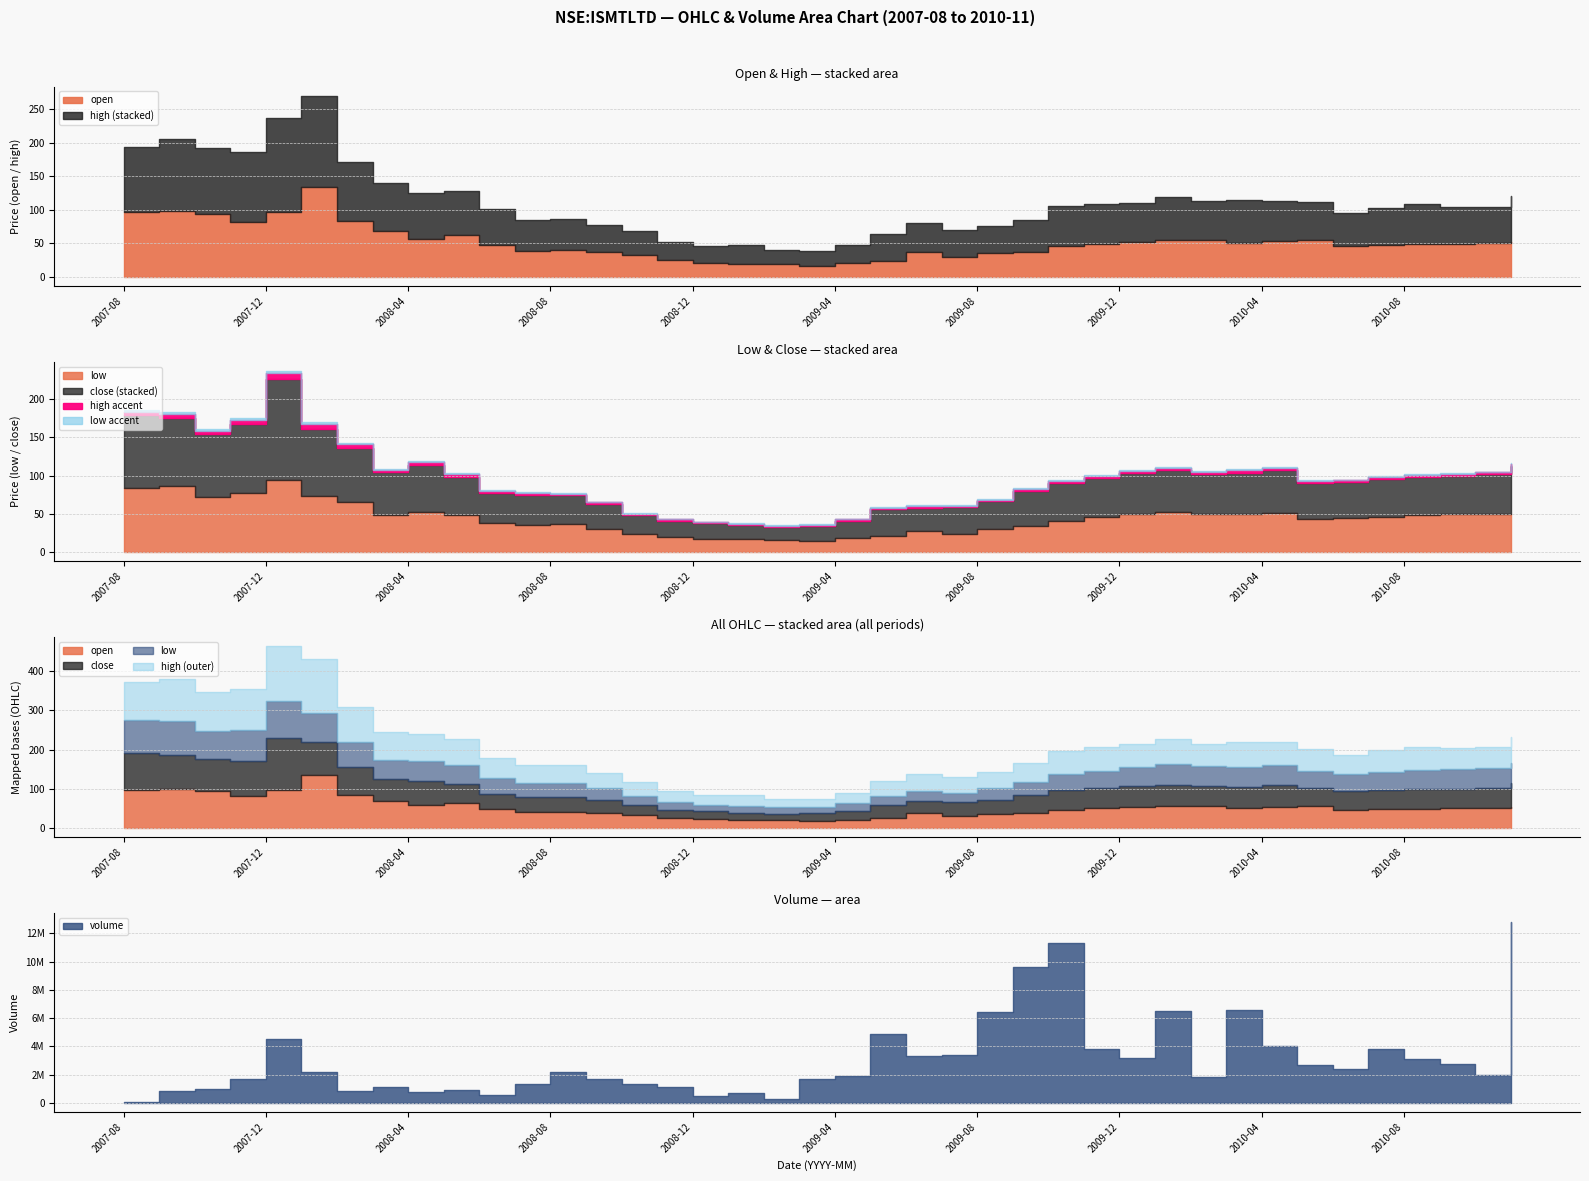

True or false: close and volume intersect in this chart.

False